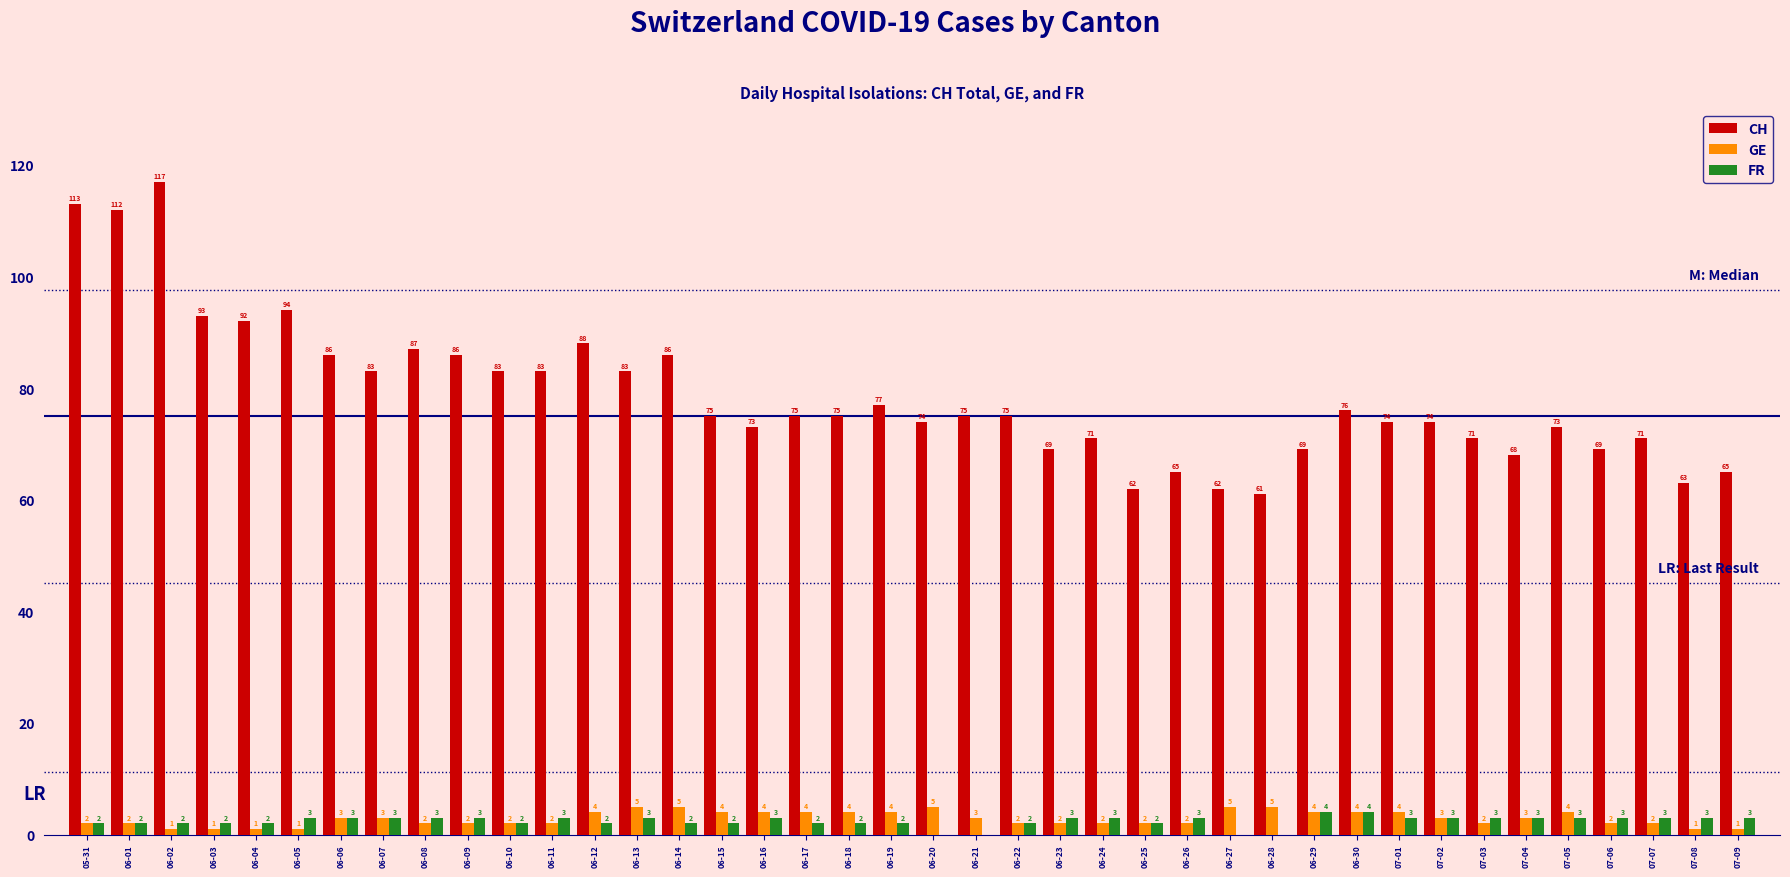

Which series changed the most between 06-20 and 07-08?

CH